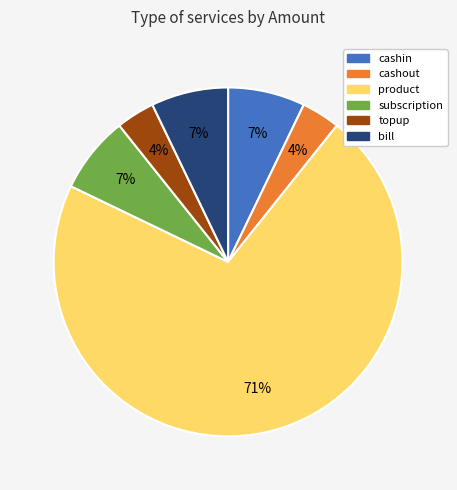

Which slice is the largest?

product